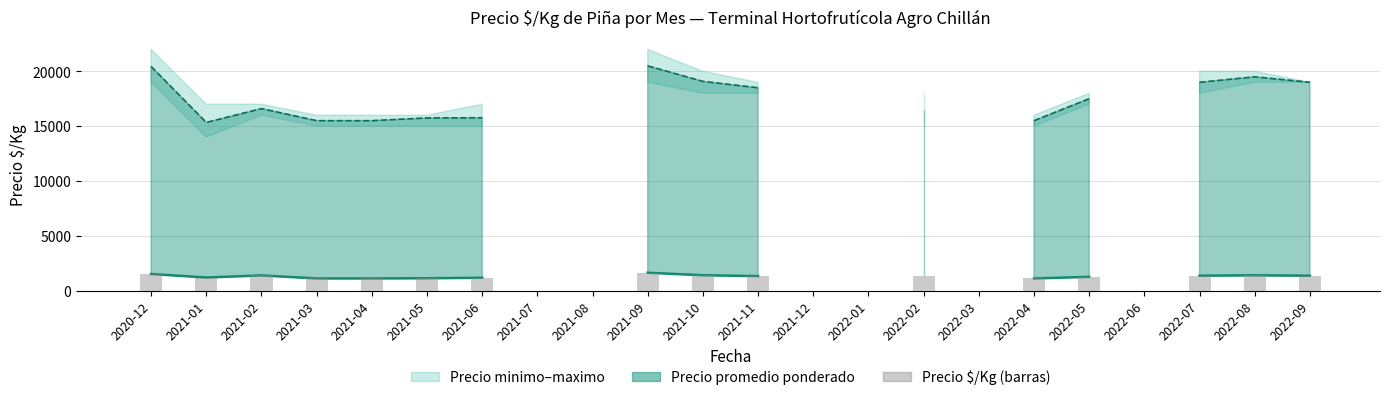

Which series has the widest spread of values?

Precio promedio ponderado (línea)